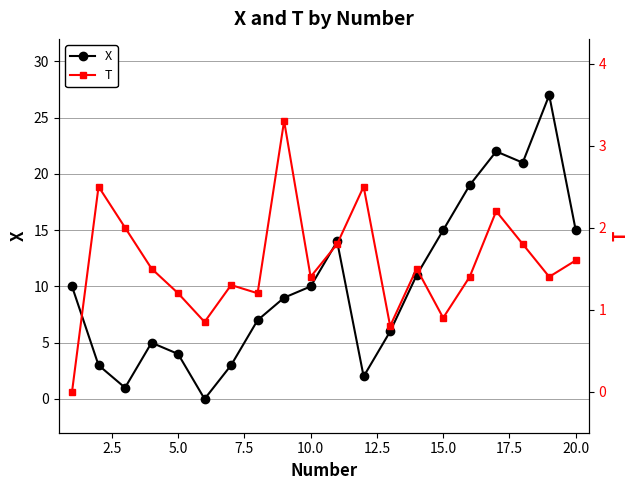

How many interior local peaks does the X series have?

4